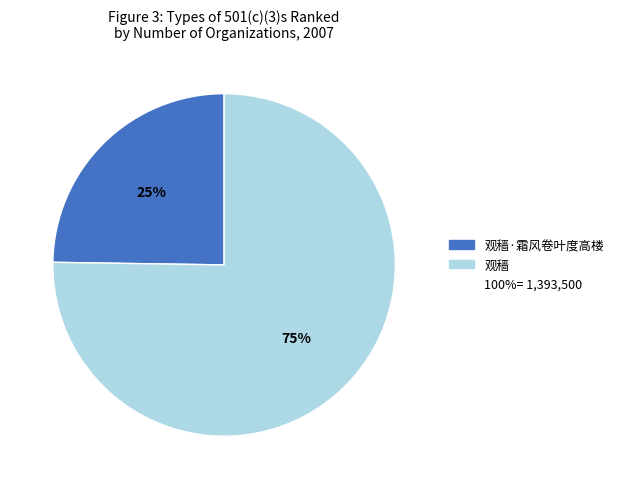

Does any single category account for the majority?

Yes